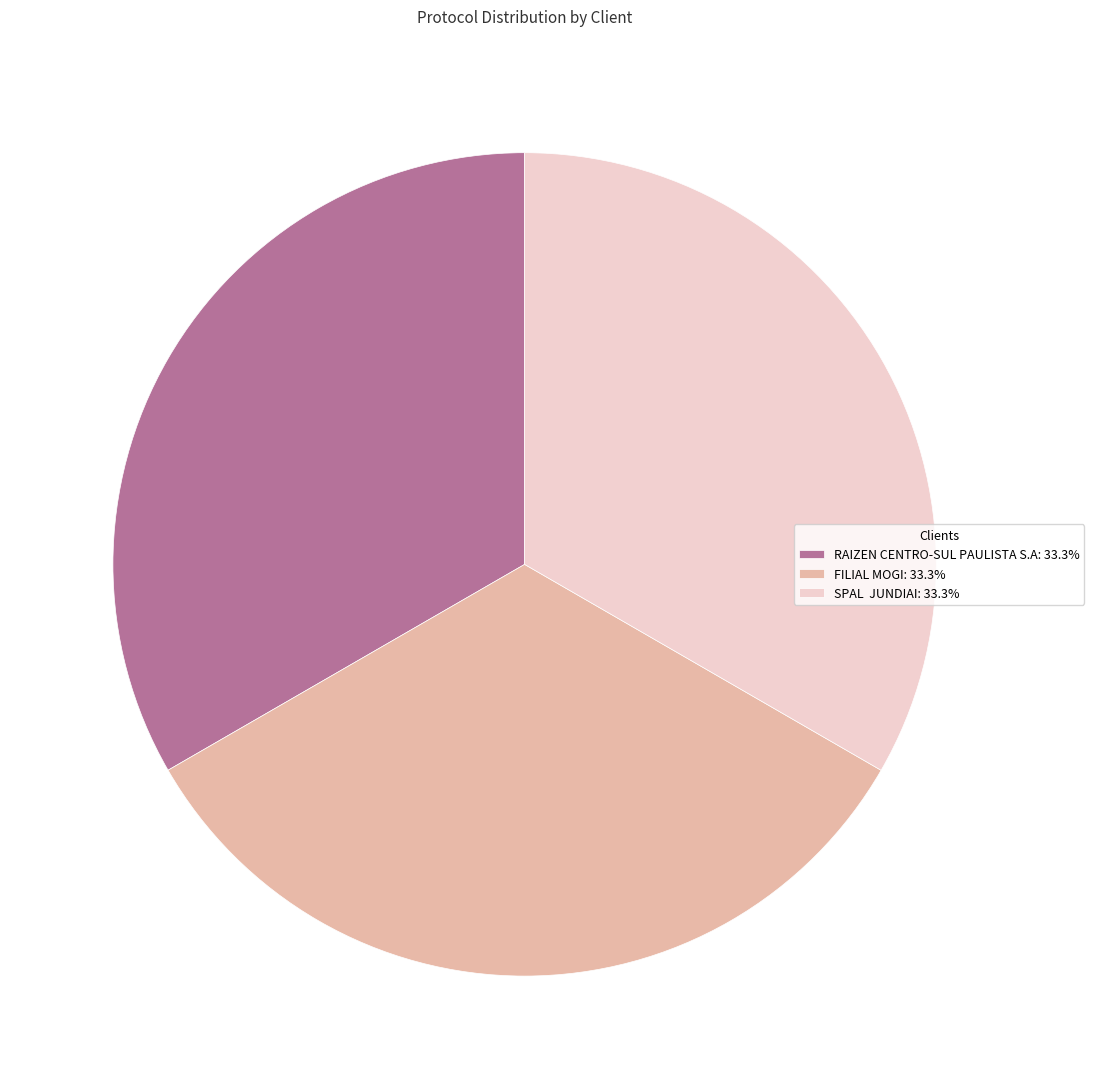

How many slices are in this pie chart?

3